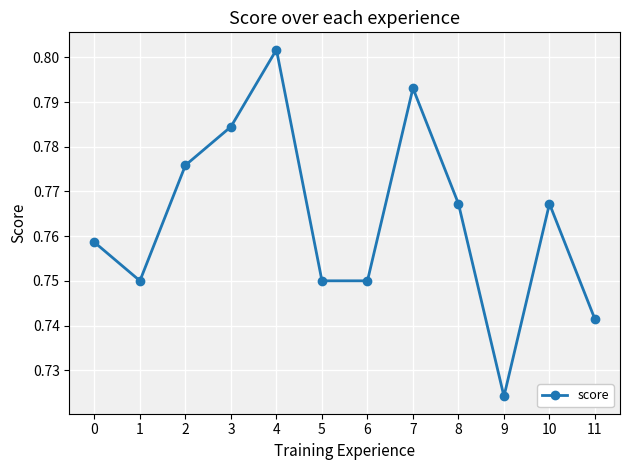

What is the sum of the values at 1 and 6?

1.5